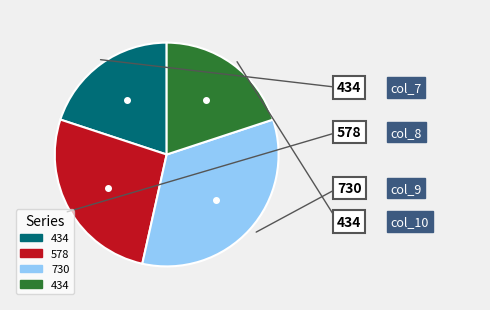

How many segments does this pie chart have?

4